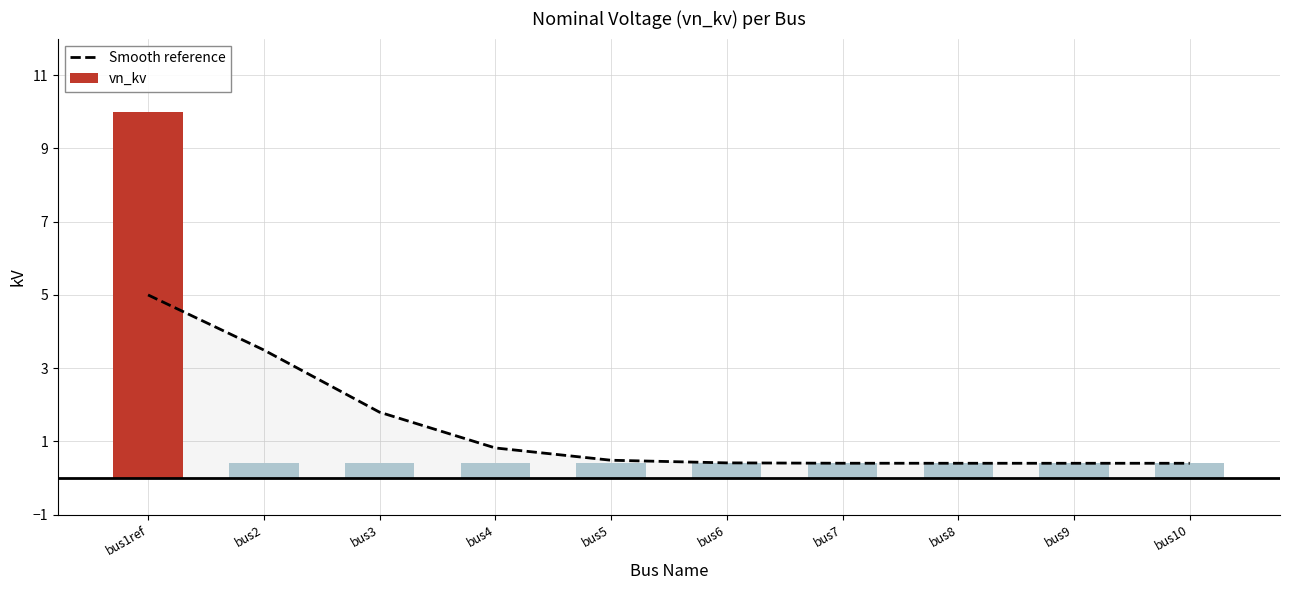

True or false: vn_kv has a value of 0.4 at bus4.

True